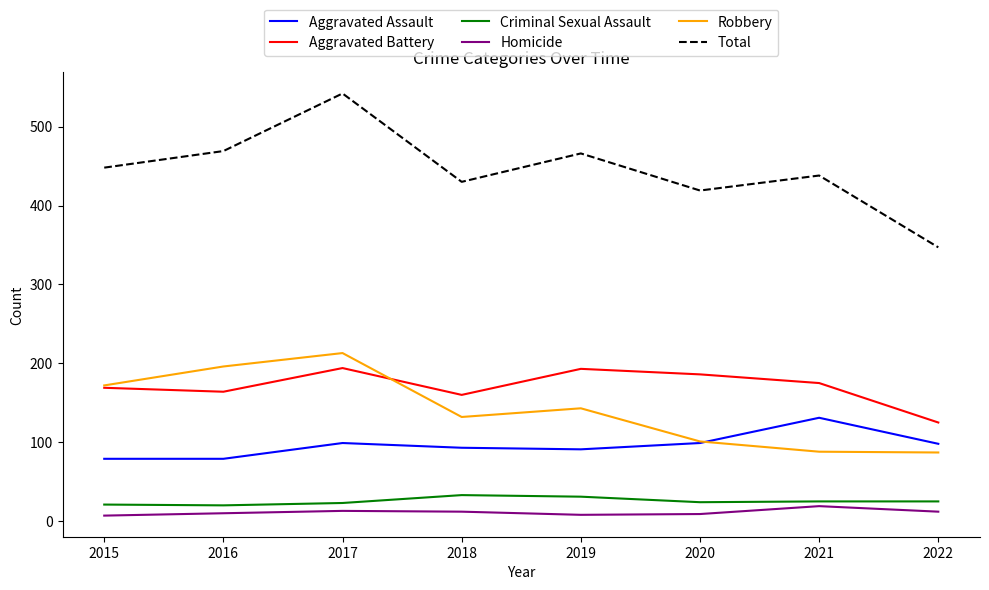

What is the smallest value displayed?

7